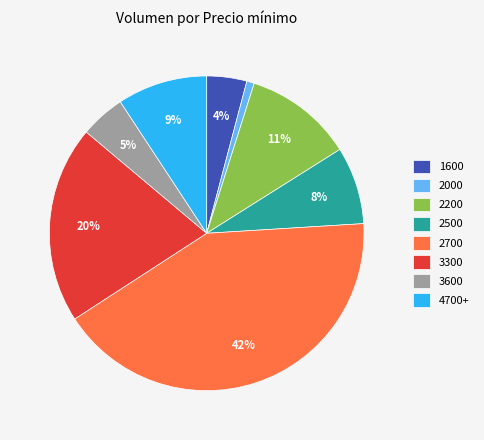

What is the largest slice in the pie chart?

2700